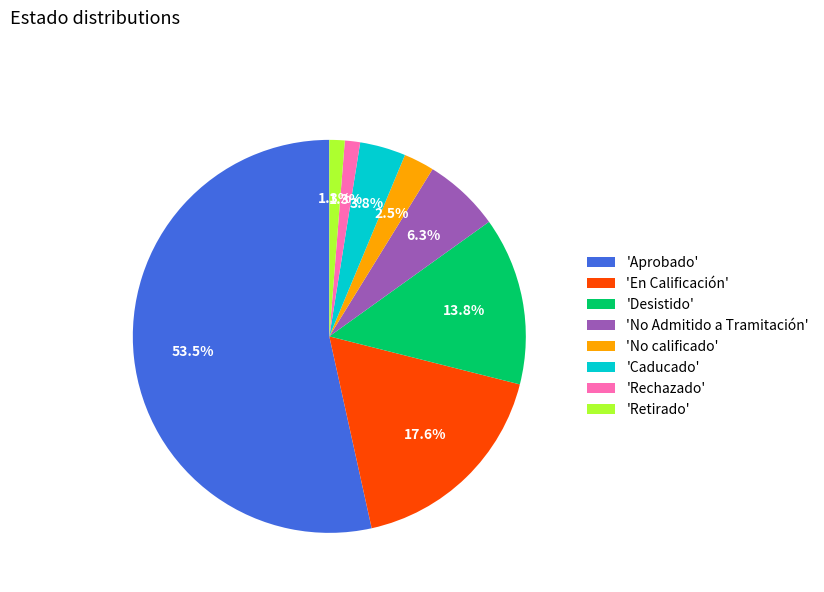

Approximately how many times larger is the value at 'Desistido' compared to 'No Admitido a Tramitación'?

2.2